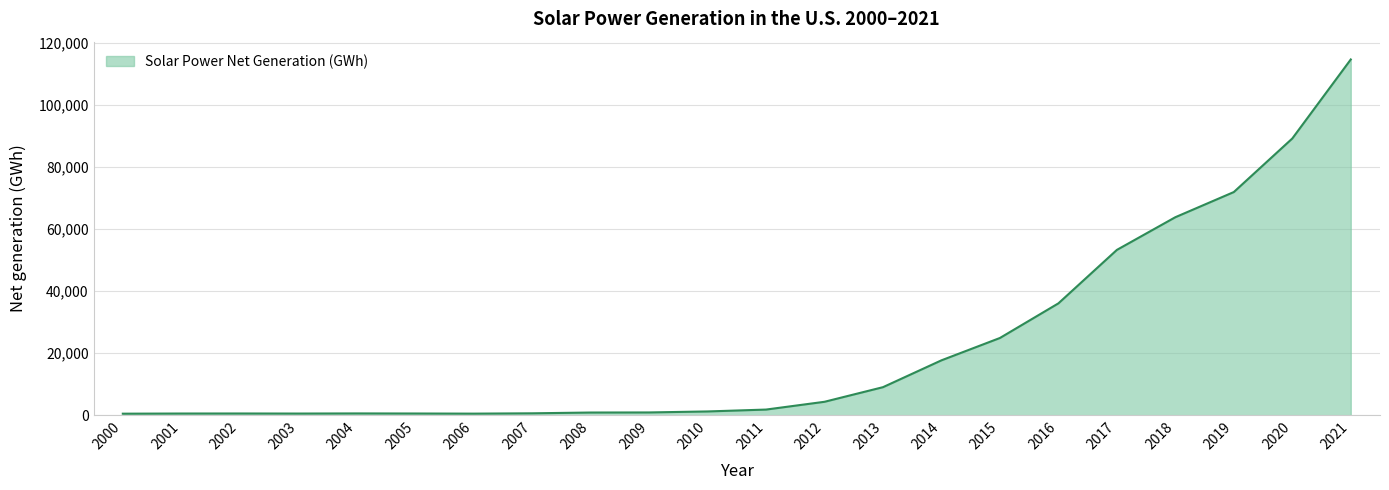

The value at 2017 is 72309. True or false?

False